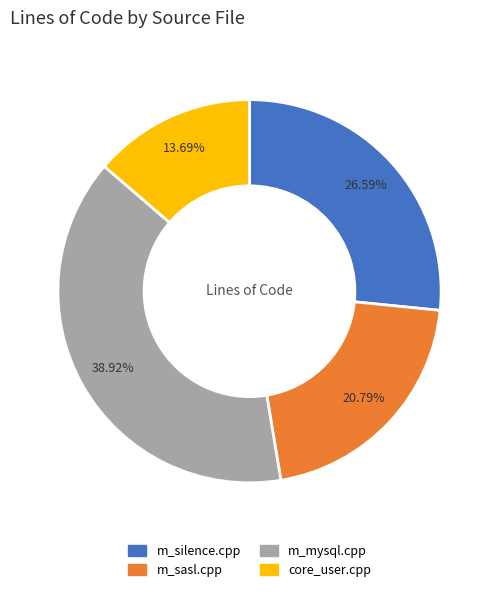

The m_mysql.cpp slice represents 53% of the pie. True or false?

False